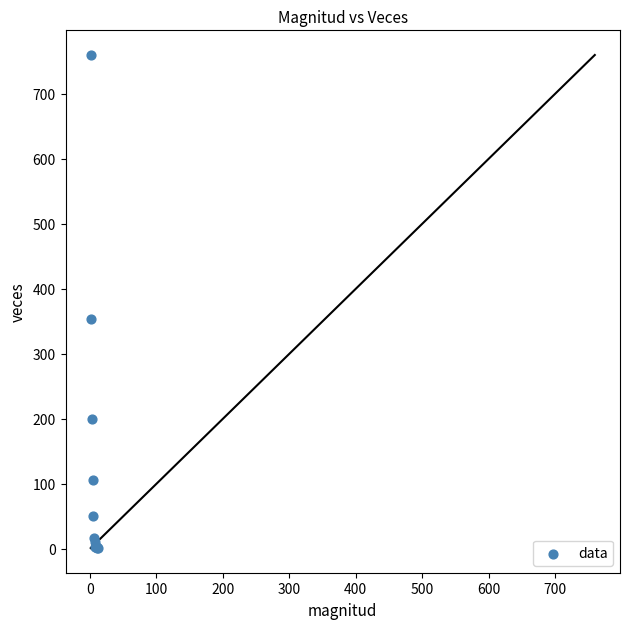

What Y value in the scatter plot is closest to 380?

353